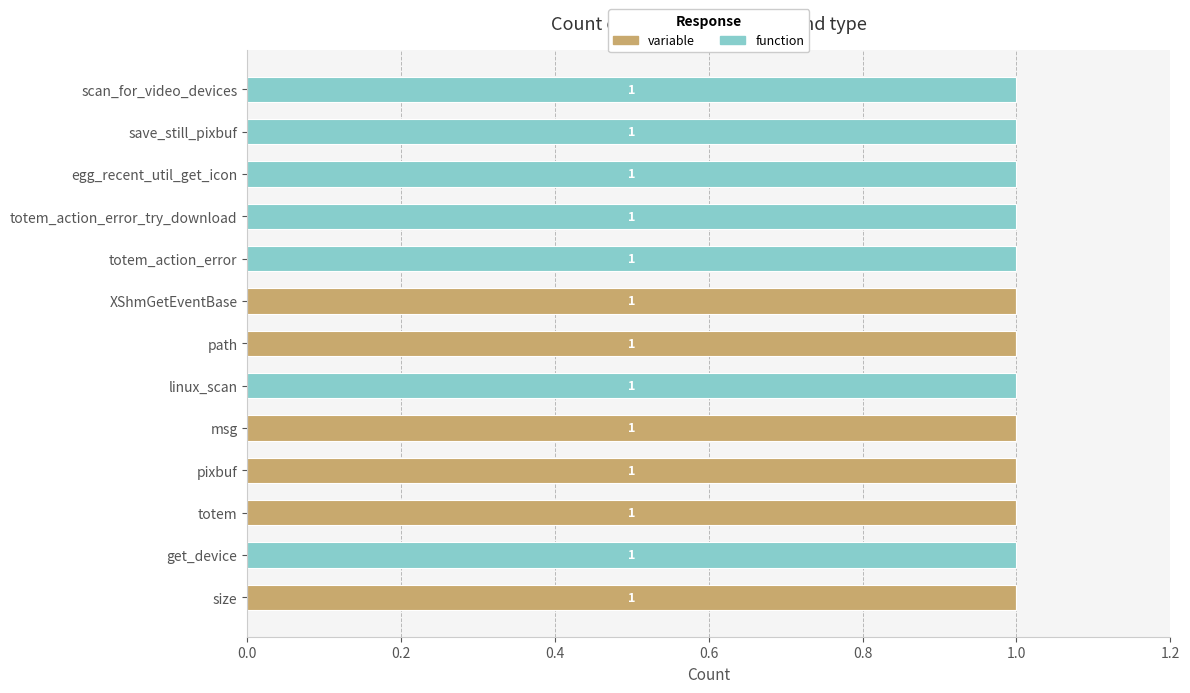

True or false: variable has a value of -1 at save_still_pixbuf.

False